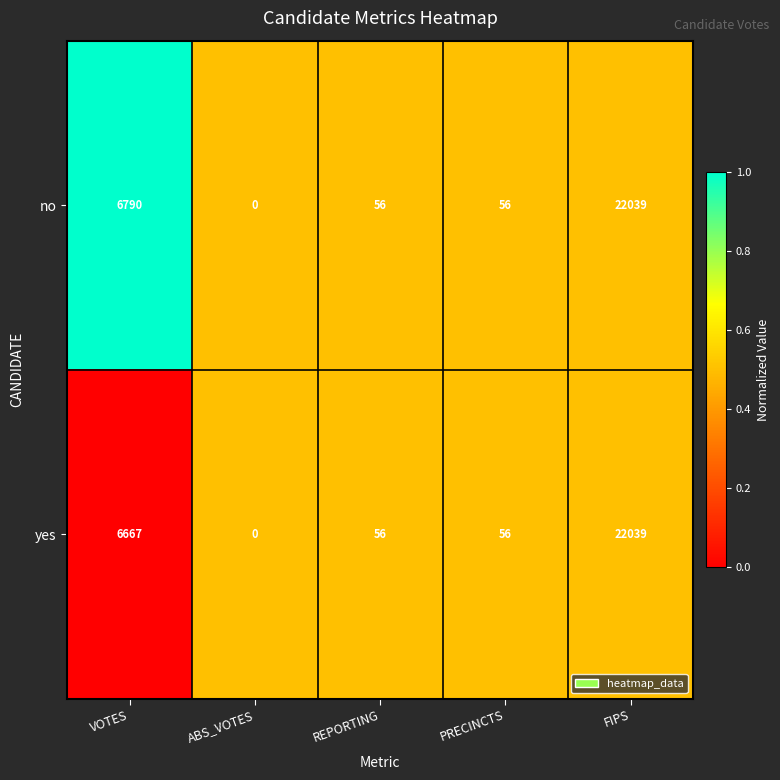

What is the sum of the yes values at FIPS and ABS_VOTES?

22039